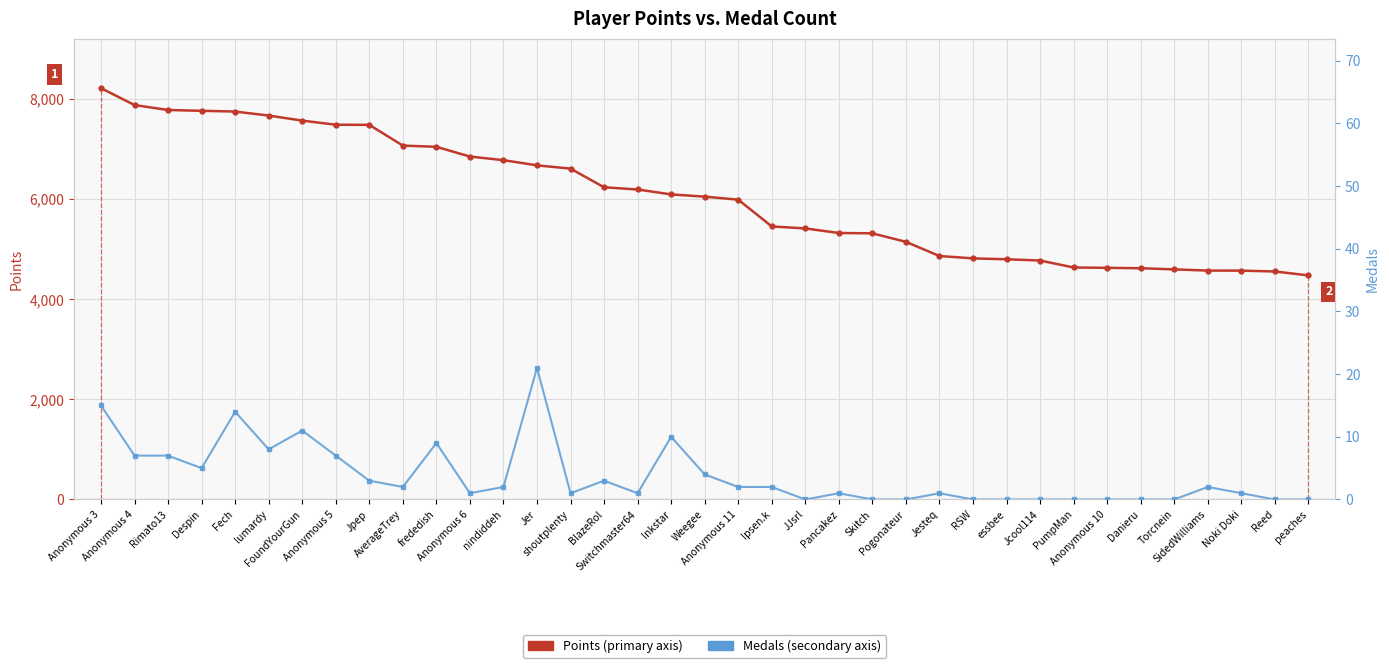

What is the highest value of the Points series?

8217